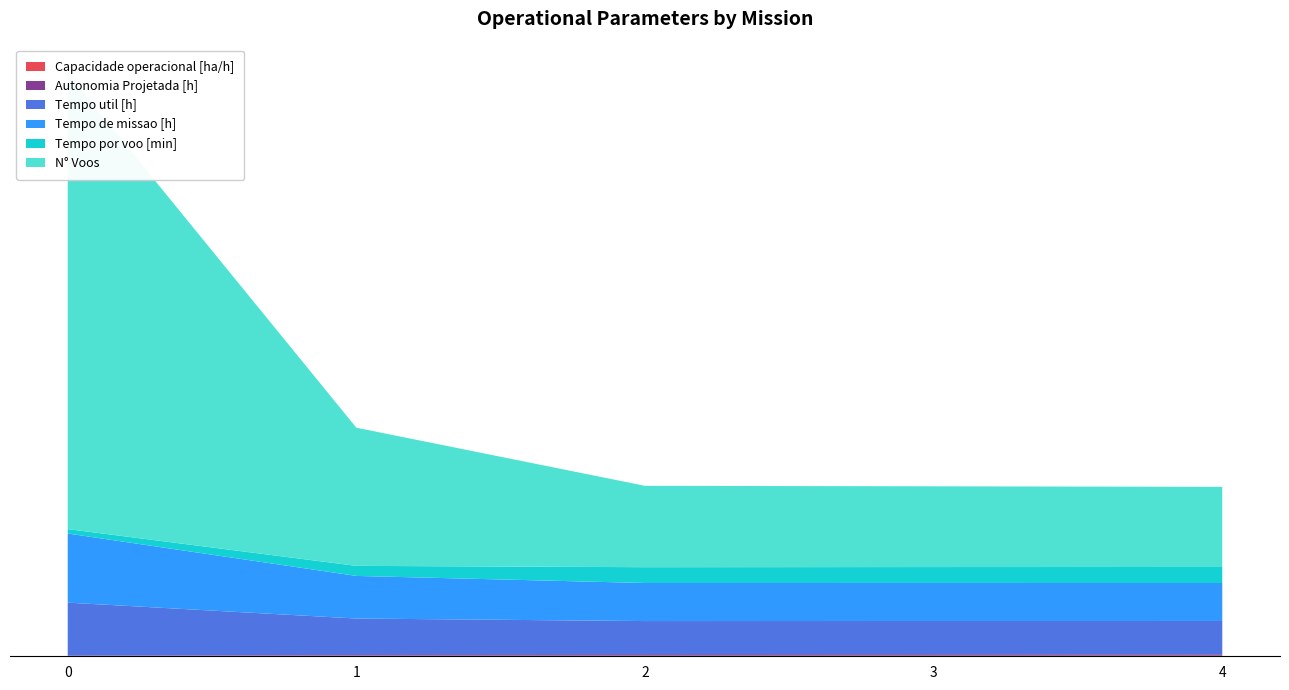

Reading left to right, what are all the values shown in this chart?

Capacidade operacional [ha/h]: 0=0.9	1=1.5	2=1.7	3=1.7	4=1.7
Autonomia Projetada [h]: 0=0.1	1=0.2	2=0.3	3=0.4	4=0.5
Tempo util [h]: 0=84.0	1=58.1	2=53.8	3=53.8	4=53.8
Tempo de missao [h]: 0=109.6	1=67.5	2=60.3	3=60.3	4=60.2
Tempo por voo [min]: 0=7.0	1=15.9	2=25.0	3=25.2	4=25.4
N° Voos: 0=722.0	1=219.0	2=129.0	3=128.0	4=127.0